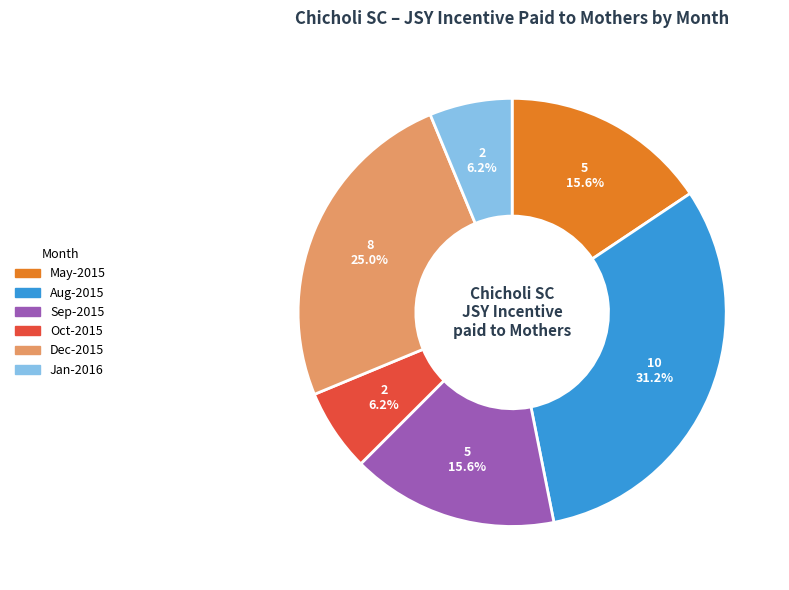

Does any single category account for the majority?

No